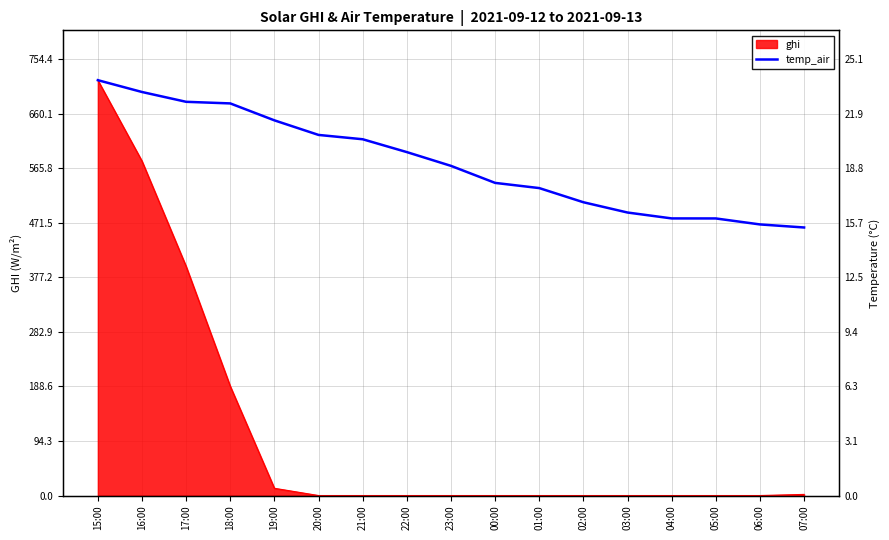

What position from the left is 03:00?

13